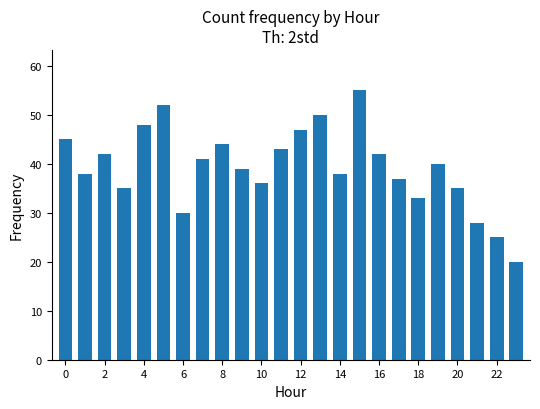

What is the value of the 21st bar from the left?

35